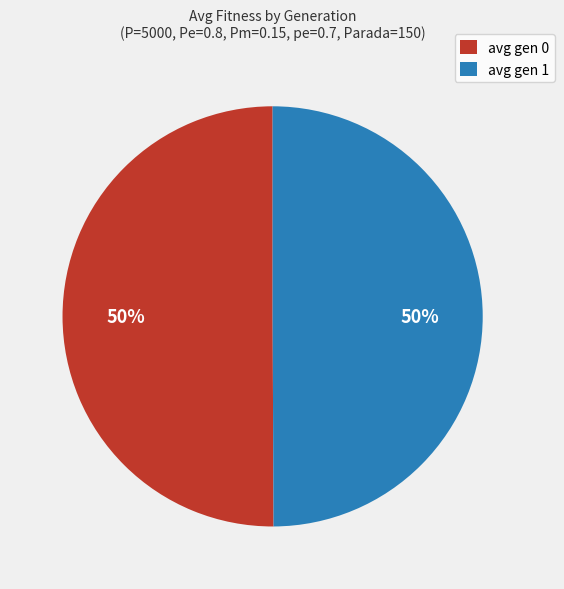

Is it true that avg gen 1 is 50% of the pie?

True